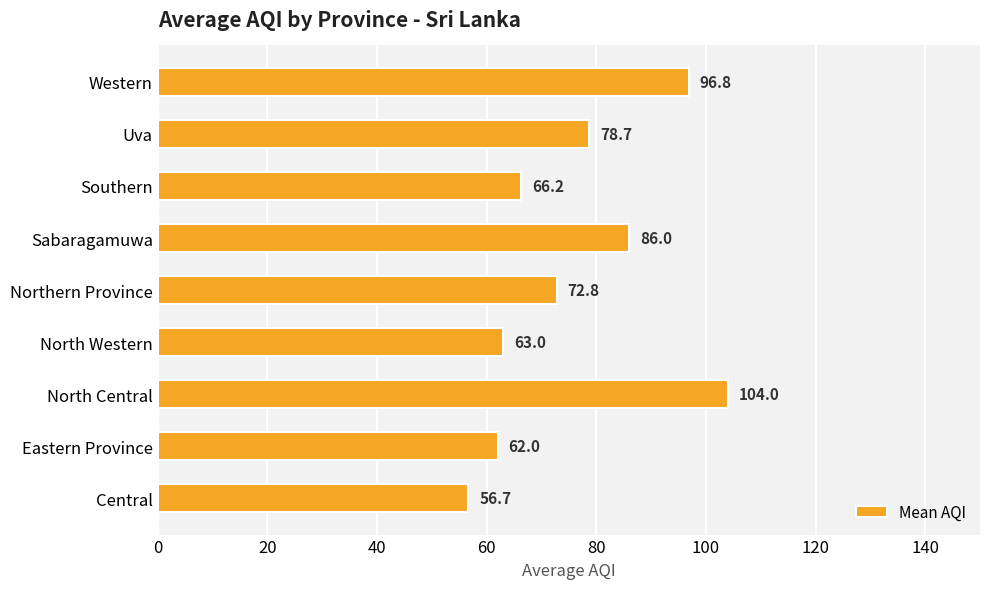

What is the approximate value at Northern Province?

72.8